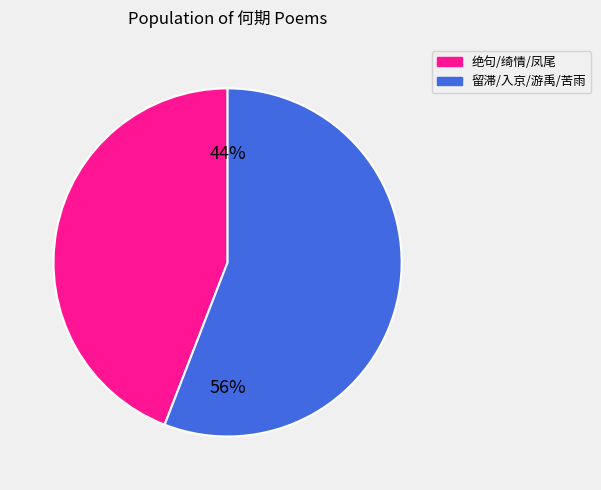

To the nearest percent, what is the average slice percentage?

50%